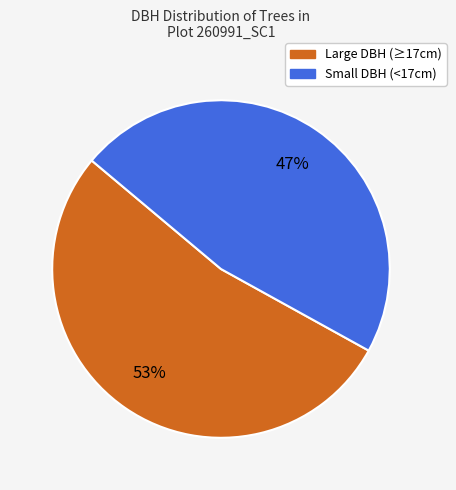

To the nearest percent, what is the average slice percentage?

50%